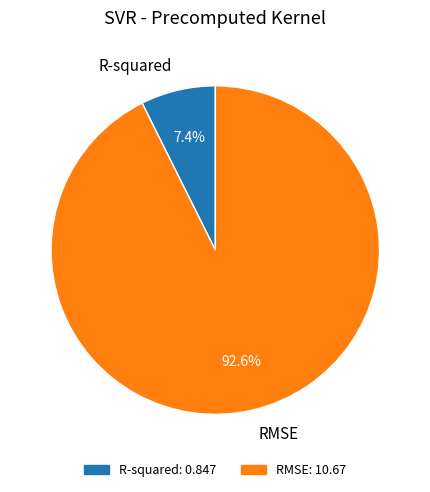

Between R-squared and RMSE, which is larger?

RMSE